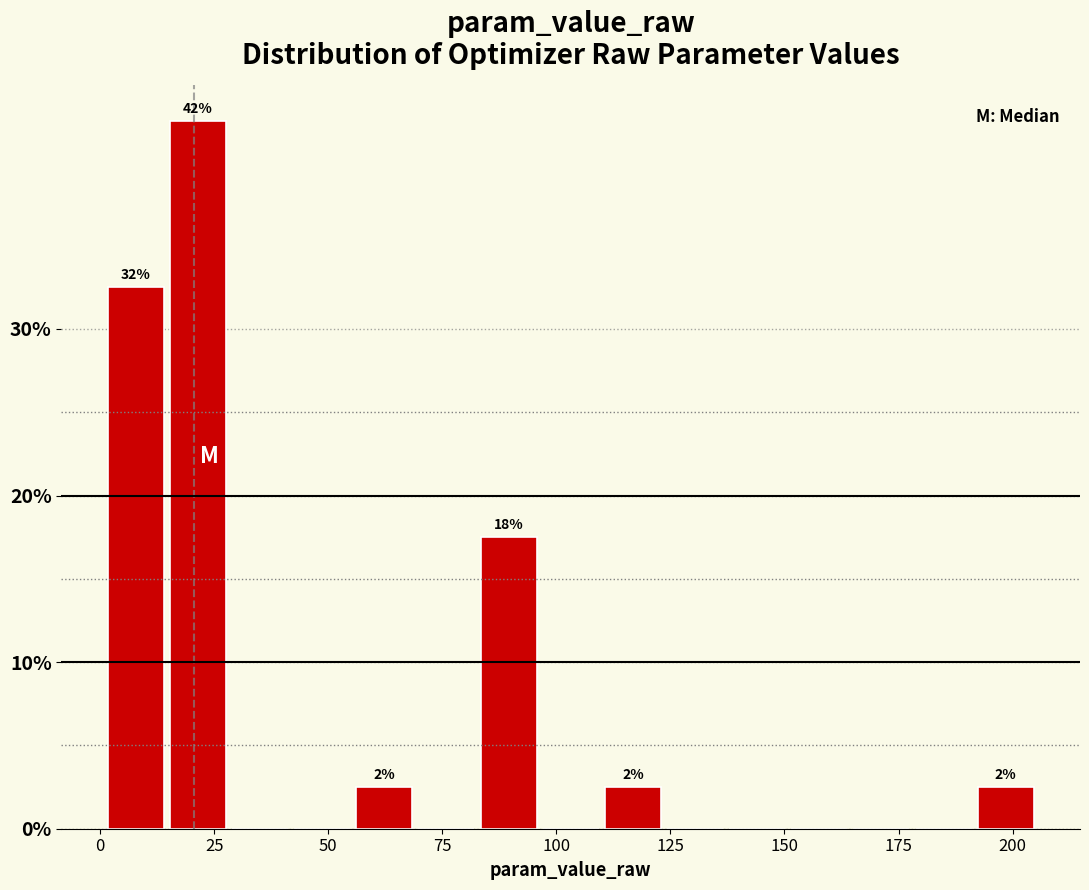

Around what value on the x-axis is the tallest bar? Give the approximate position of its centre, as read against the axis.

20